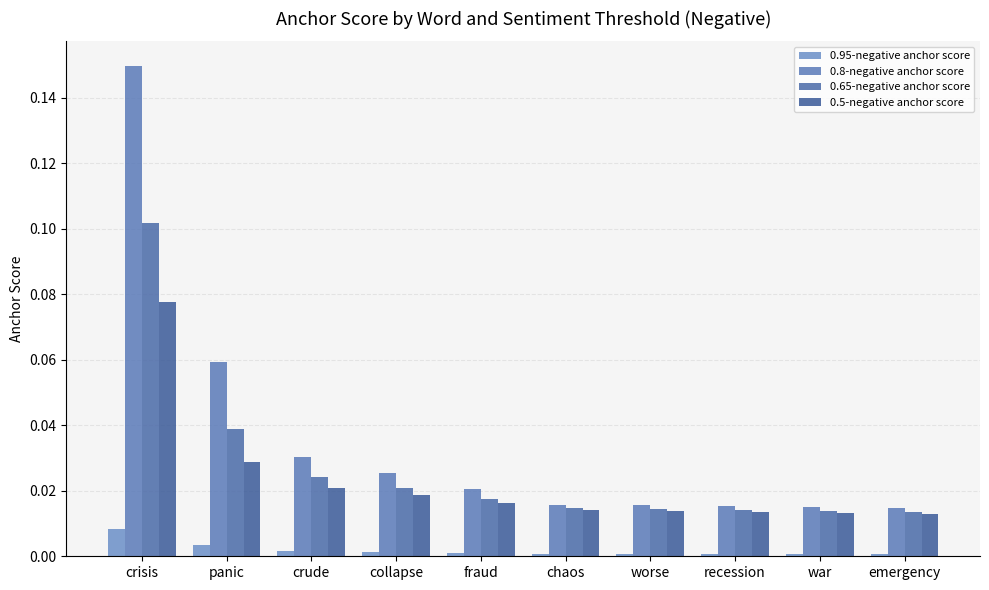

How many bars are there in each group?

4